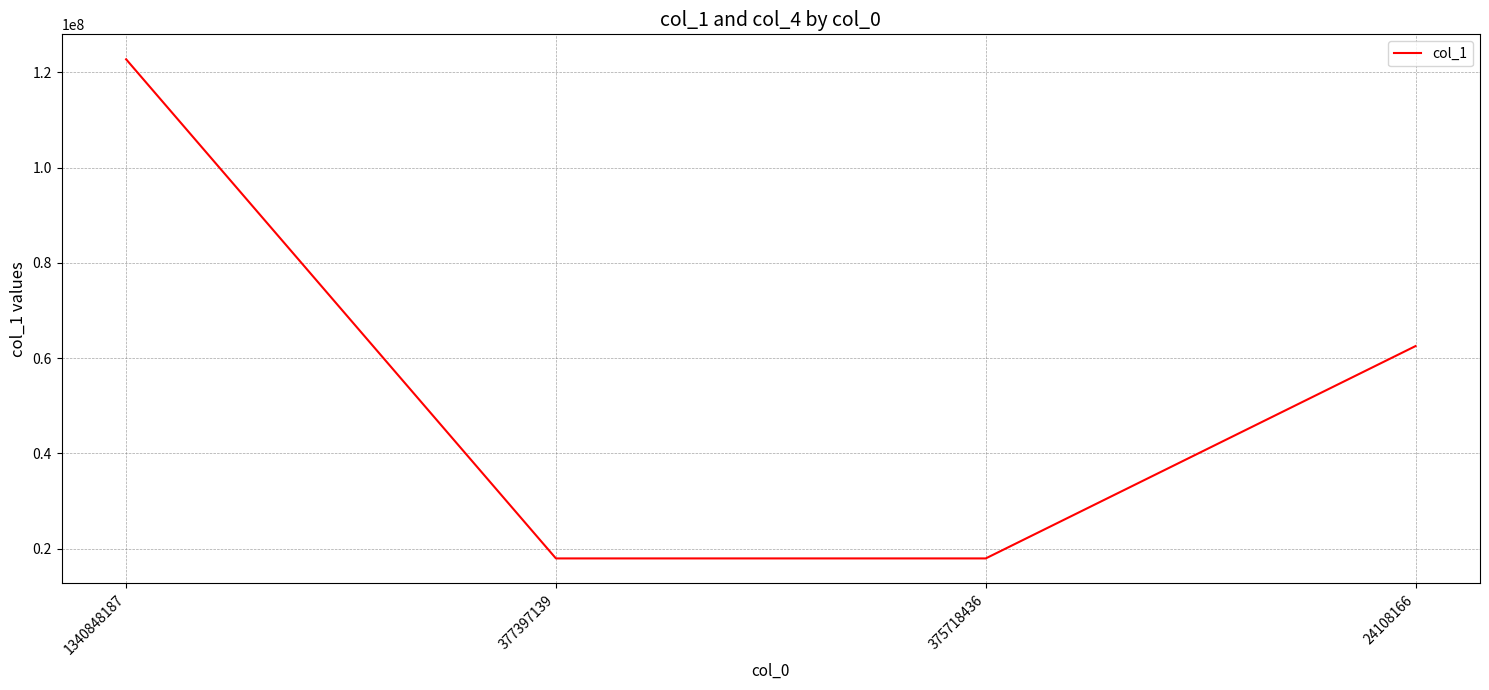

Read the value at 24108166, to the nearest 10.

62541150